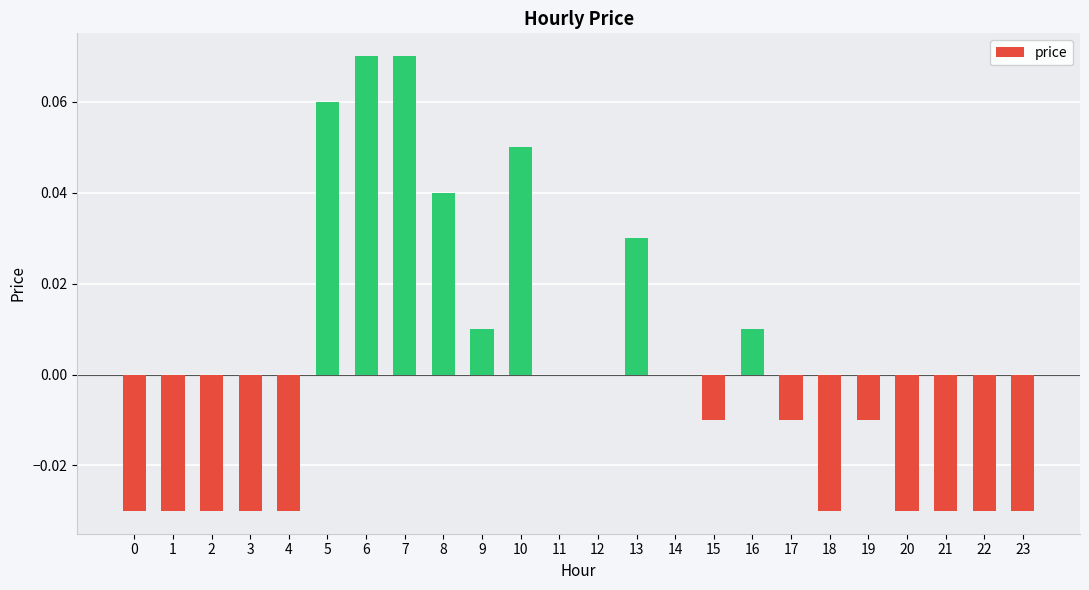

Is it true that the value at 14 is -0.1?

False